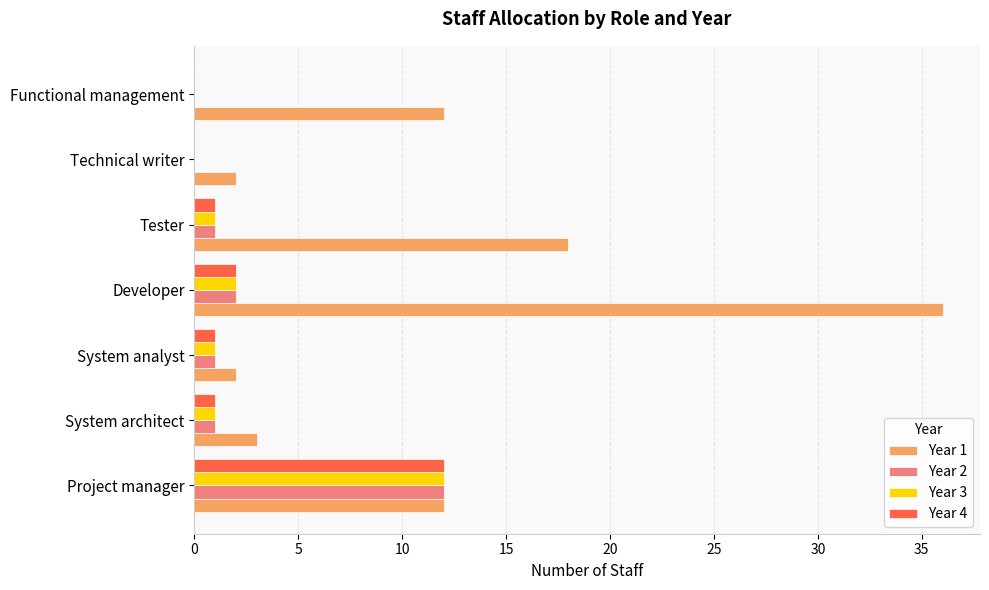

Is it true that Year 1 equals 2 at Technical writer?

True